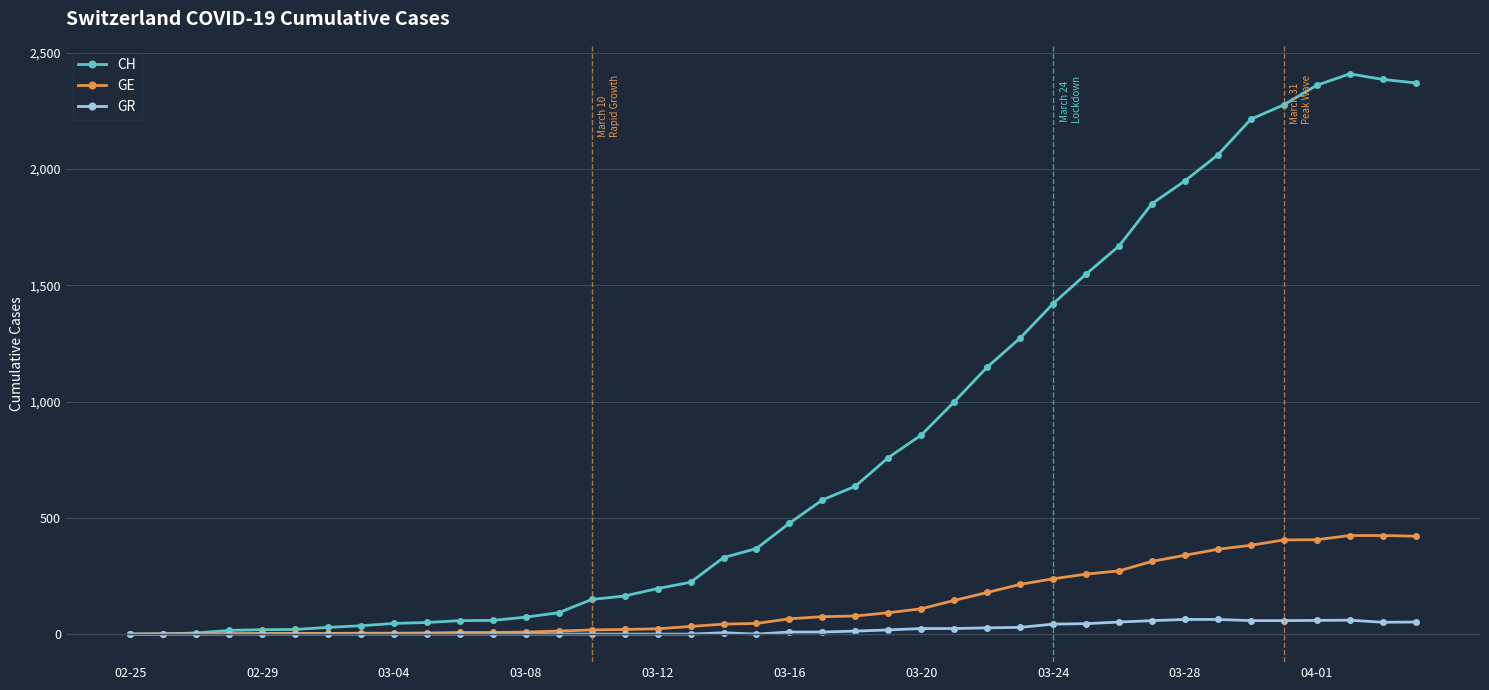

Which series has the largest total across all categories?

CH